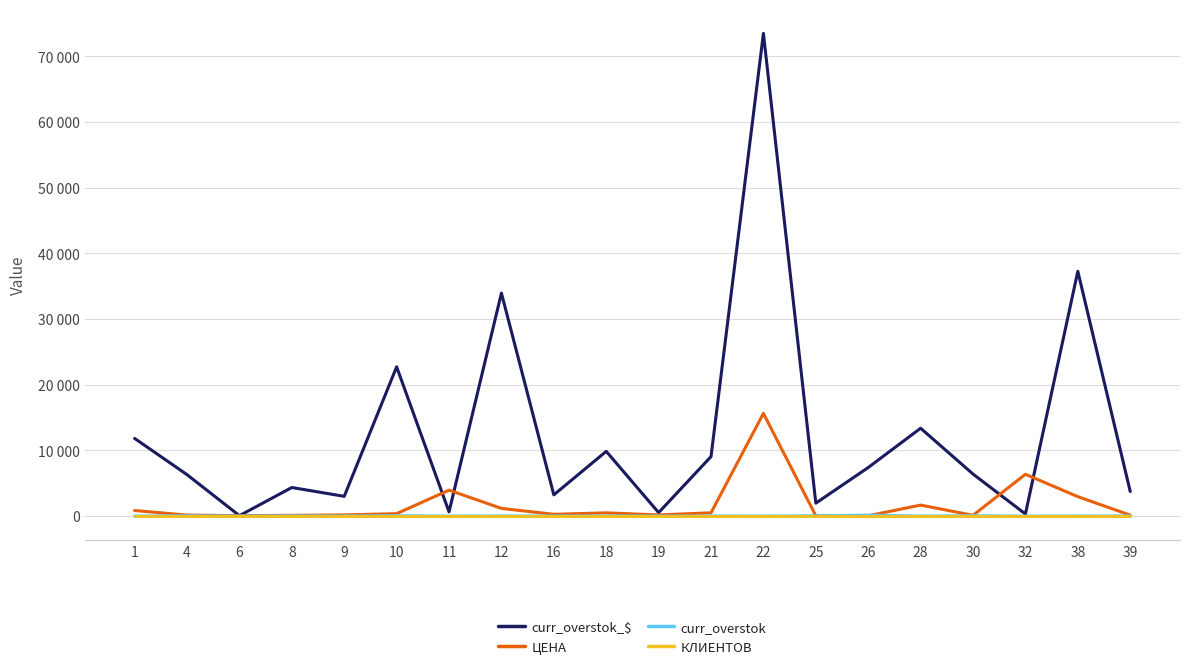

Which series has the widest spread of values?

curr_overstok_$